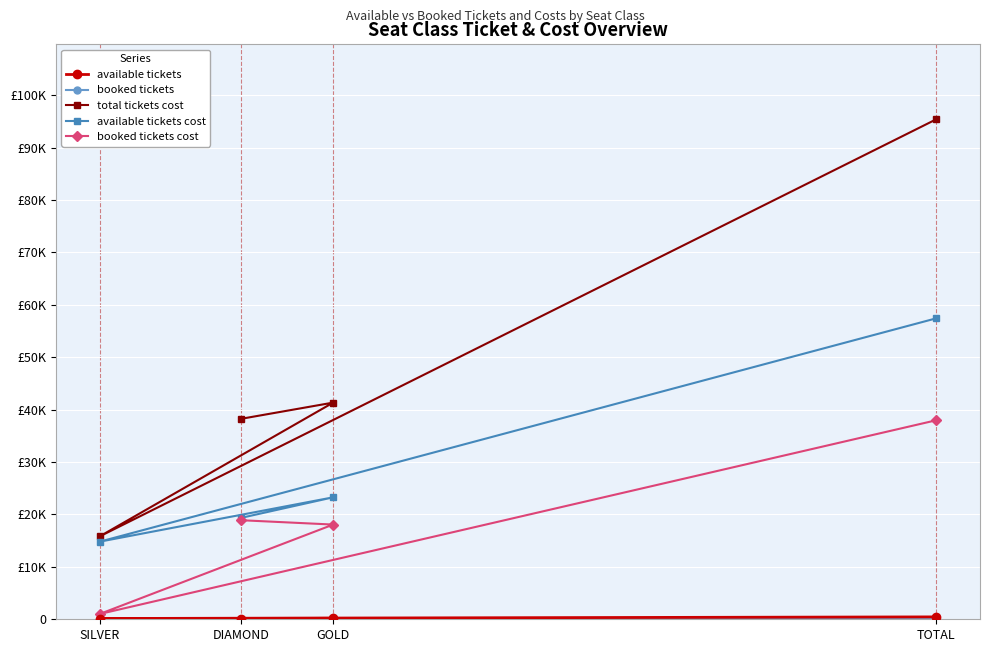

At which label is booked tickets cost closest to 19485?

DIAMOND